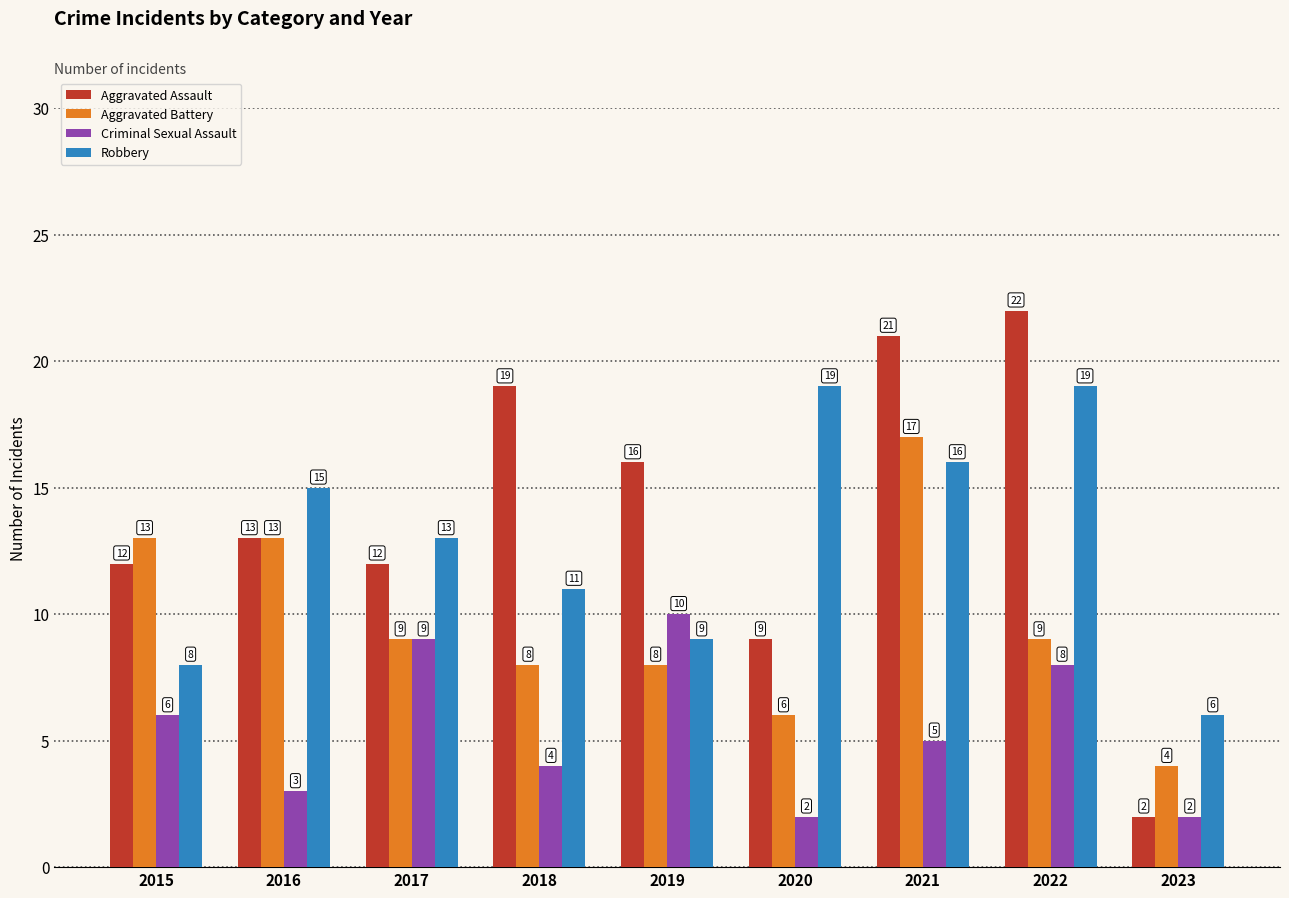

What is the approximate value of Aggravated Battery at 2021, to the nearest 10?

20